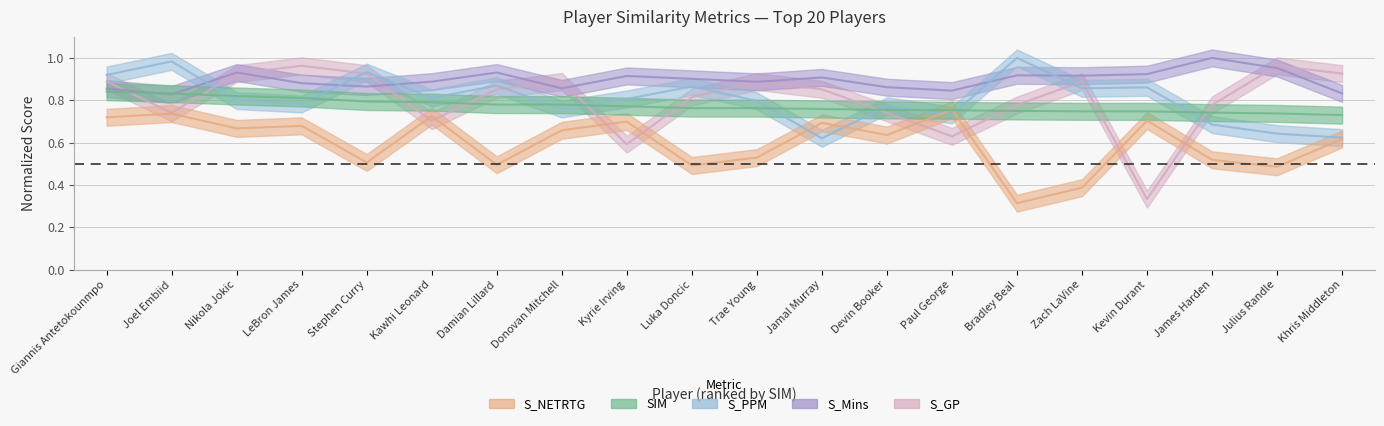

After their last crossing, which series has the higher values: S_GP or S_PPM?

S_GP